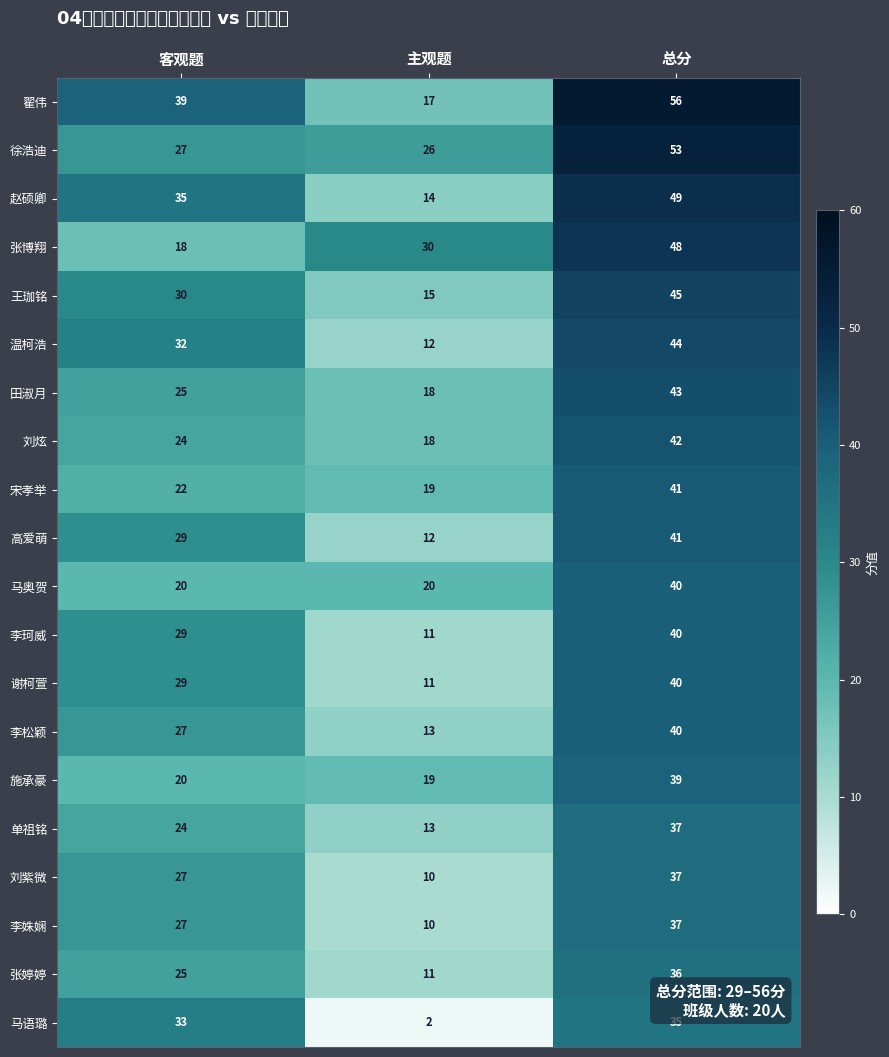

Which has a higher value, 主观题 or 总分?

总分